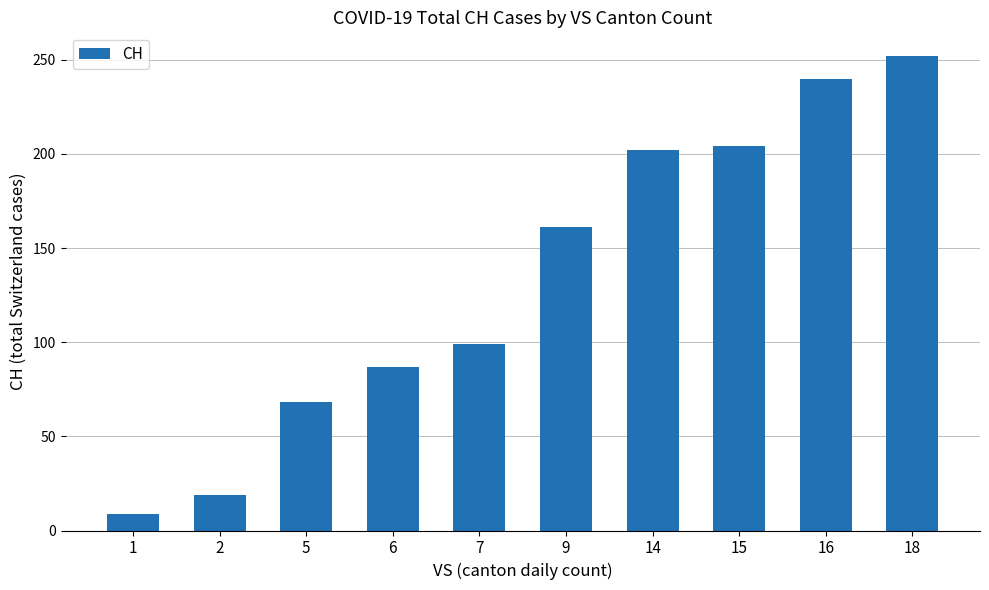

What is the value of the 8th bar from the left?

204